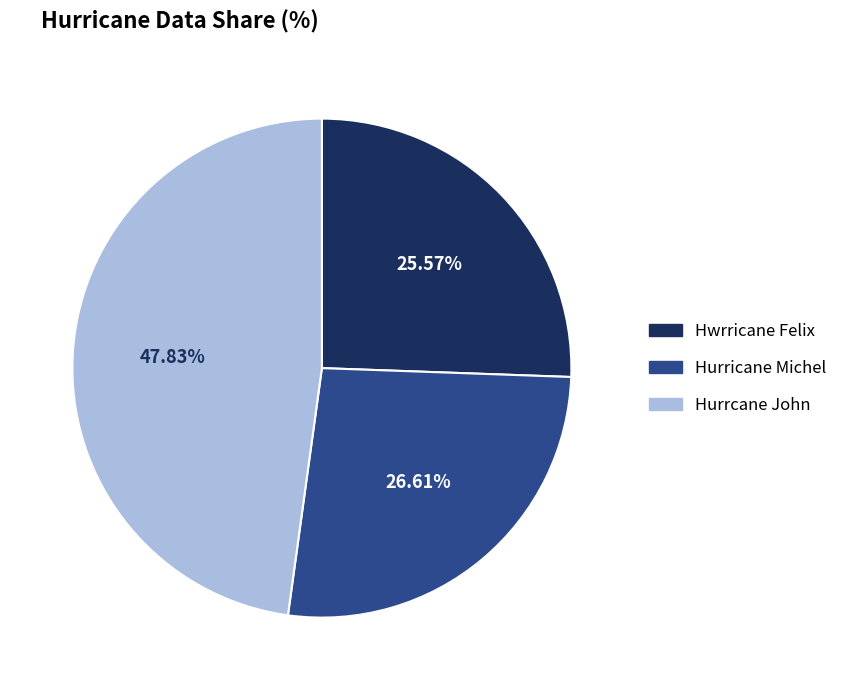

How much of the chart is everything except Hwrricane Felix?

74.4%